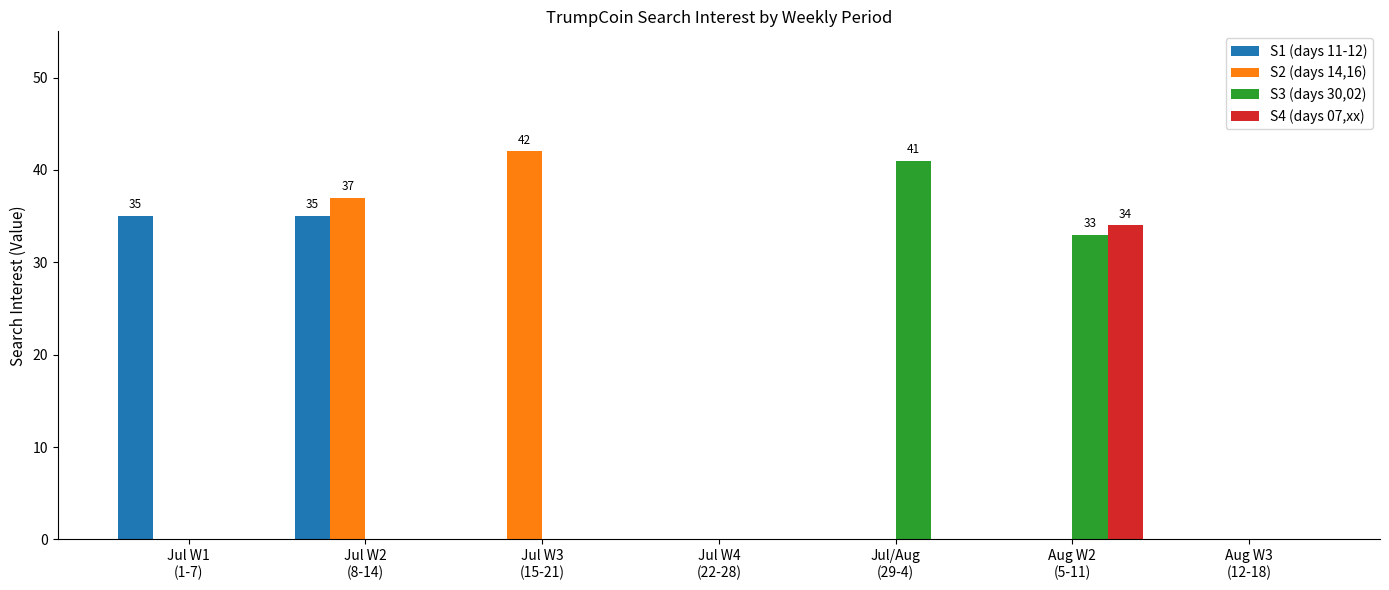

What is the spread (max minus min) of values at Jul W2
(8-14)?

37